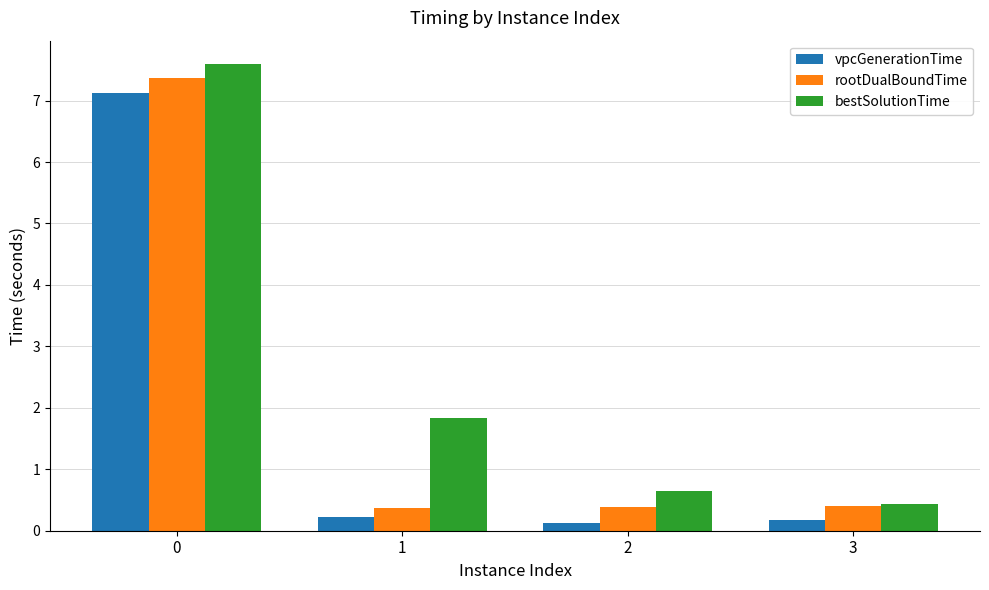

What is the difference between the rootDualBoundTime values at 2 and 0?

7.0